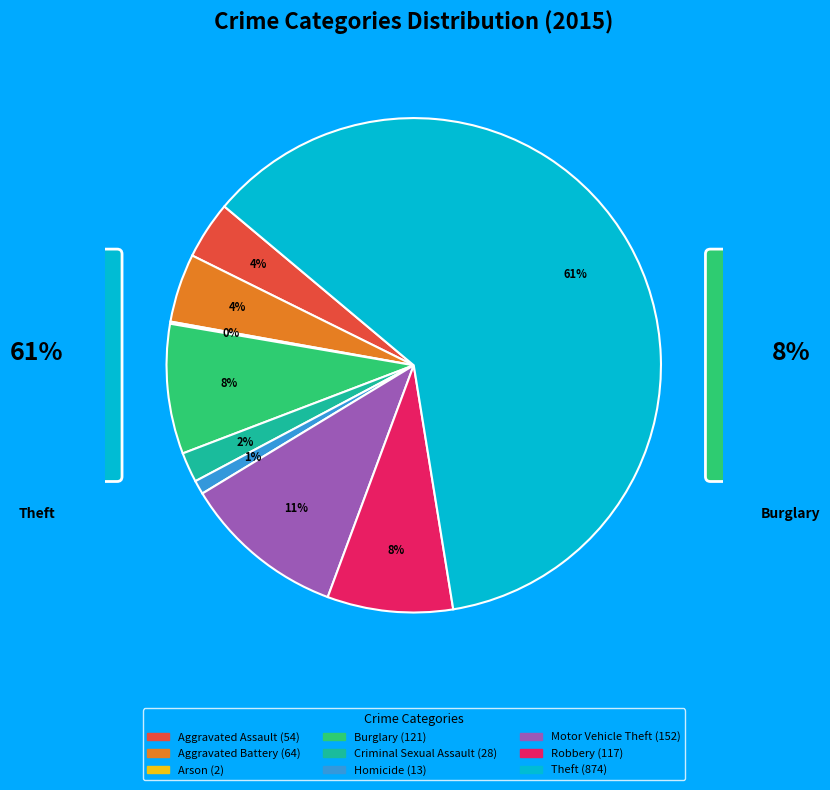

Which has a higher value, Aggravated Battery or Burglary?

Burglary